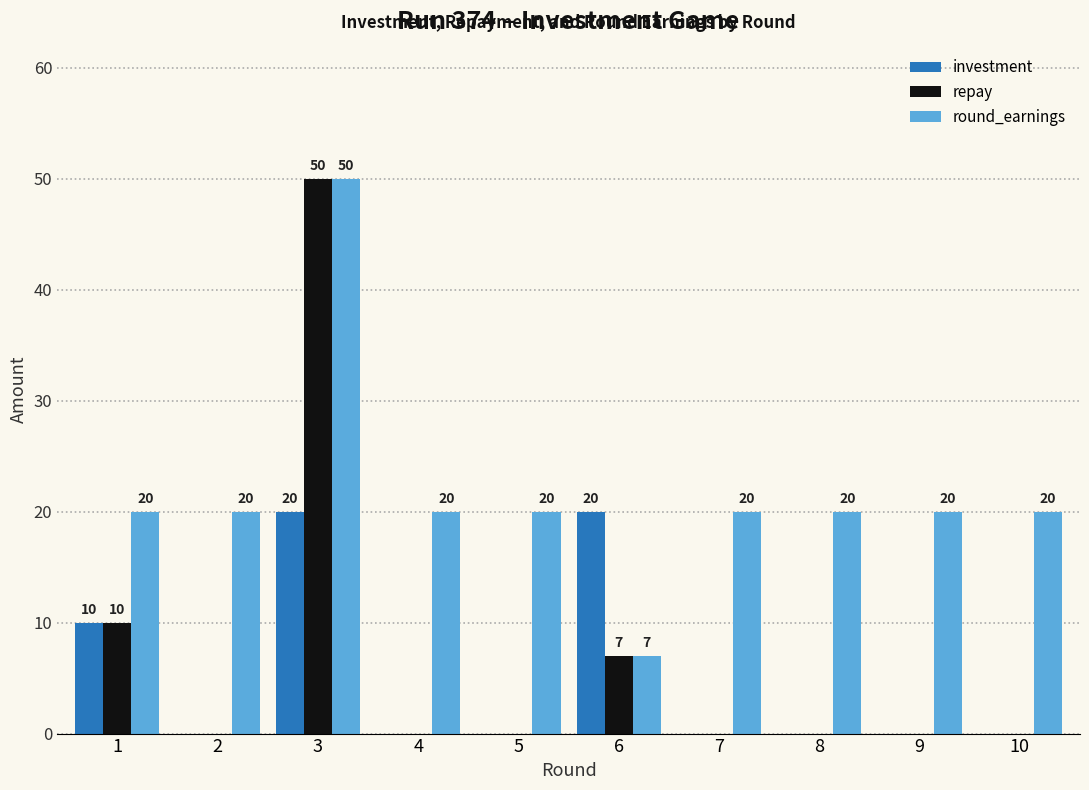

Is it true that round_earnings equals 50 at 3?

True